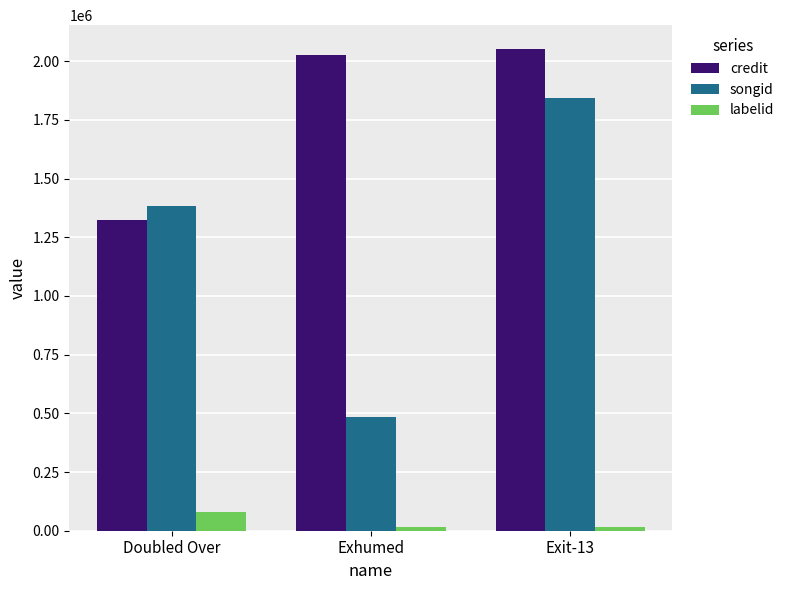

What is the difference between the second highest and minimum values in the credit series?

703637